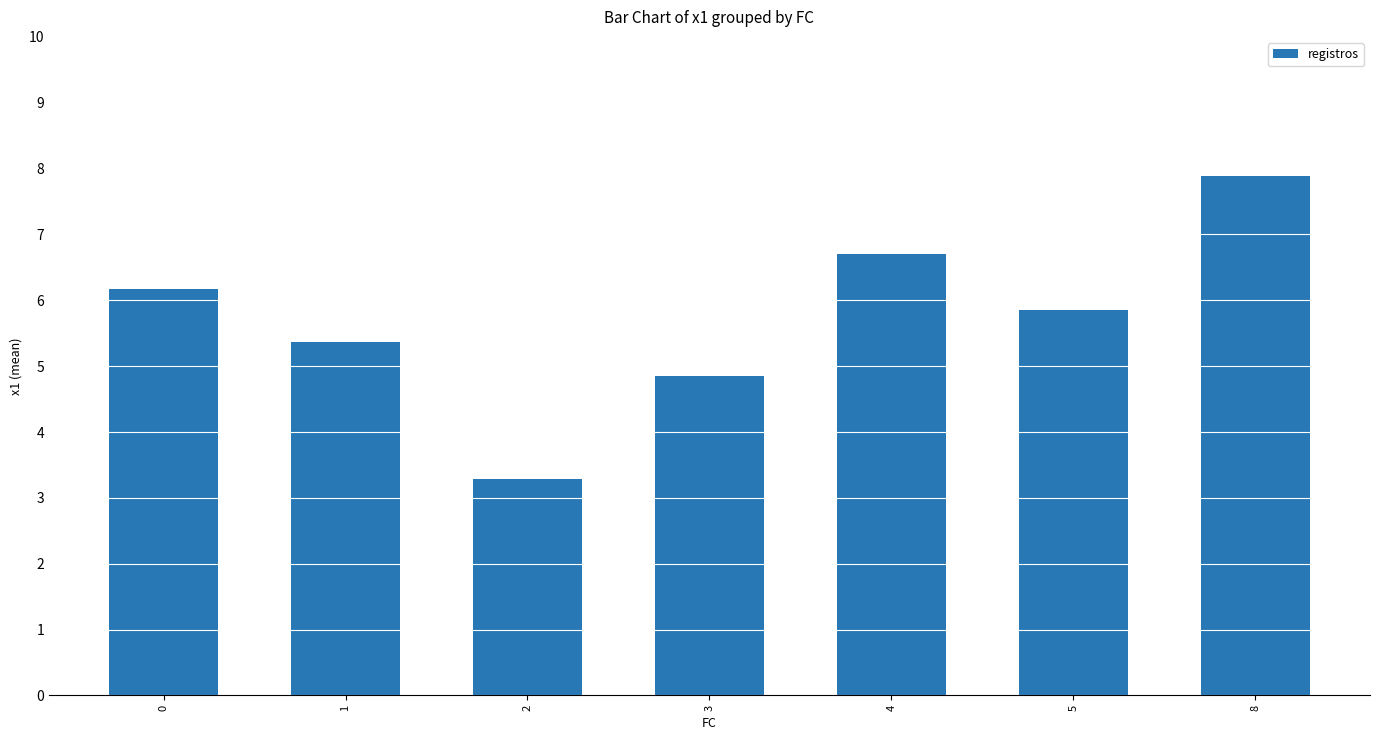

List the labels in order of value, smallest first.

2, 3, 1, 5, 0, 4, 8